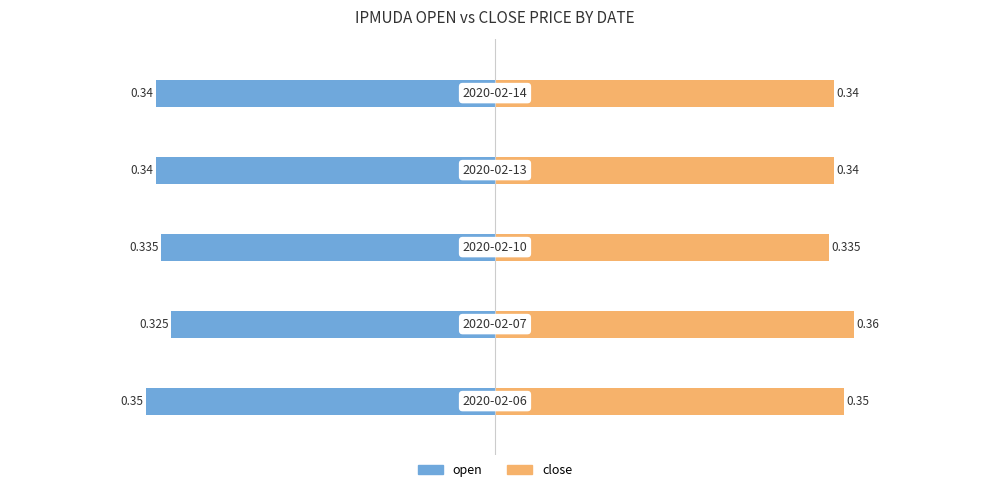

Is it true that close equals 0.2 at 0.2?

False